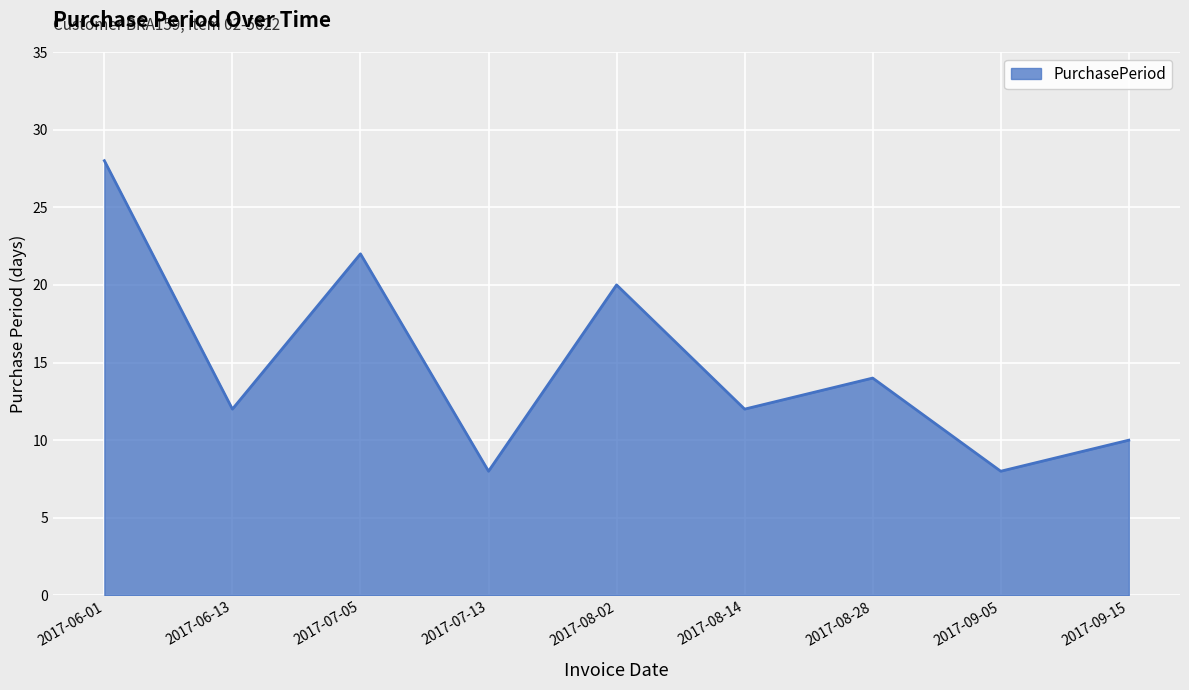

At which category does the data reach its first local peak?

2017-07-05